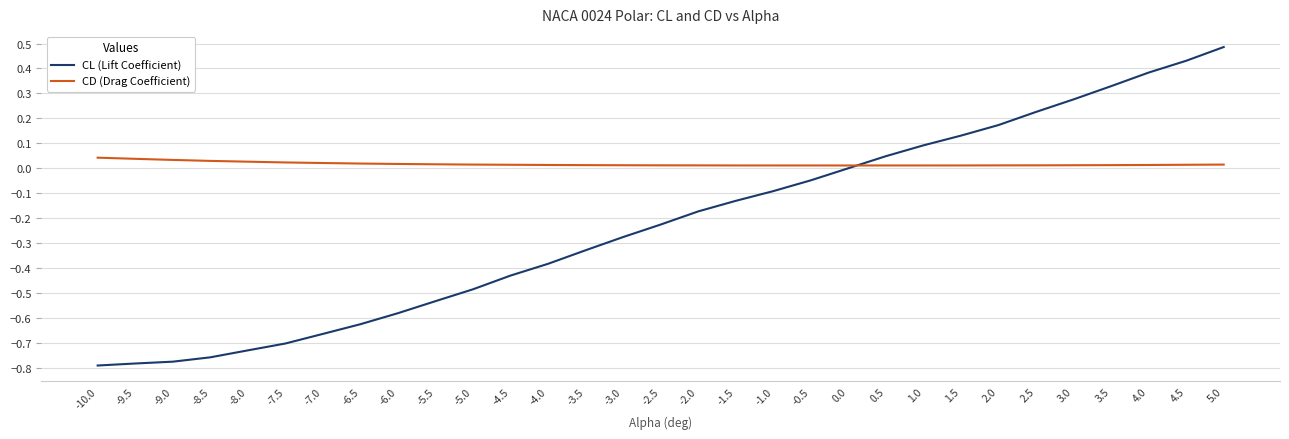

Is the value of CL (Lift Coefficient) at 3.5 greater than the value of CD (Drag Coefficient) at 0.5?

Yes